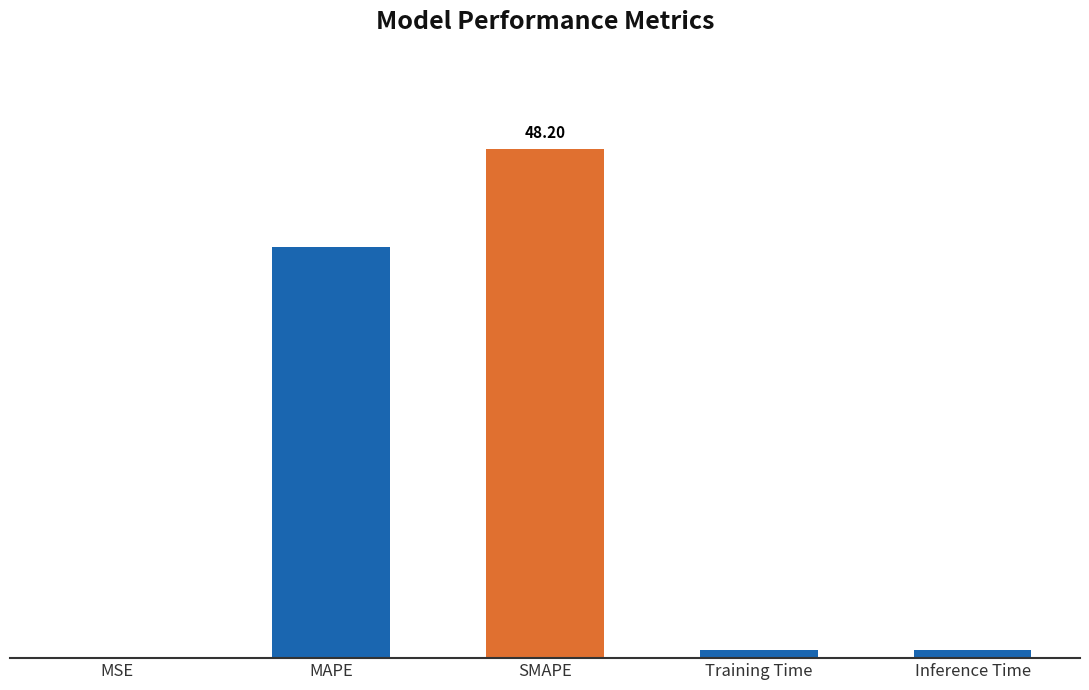

Reading left to right, what are all the values shown in this chart?

MSE=0.0	MAPE=38.8	SMAPE=48.2	Training Time=0.7	Inference Time=0.8